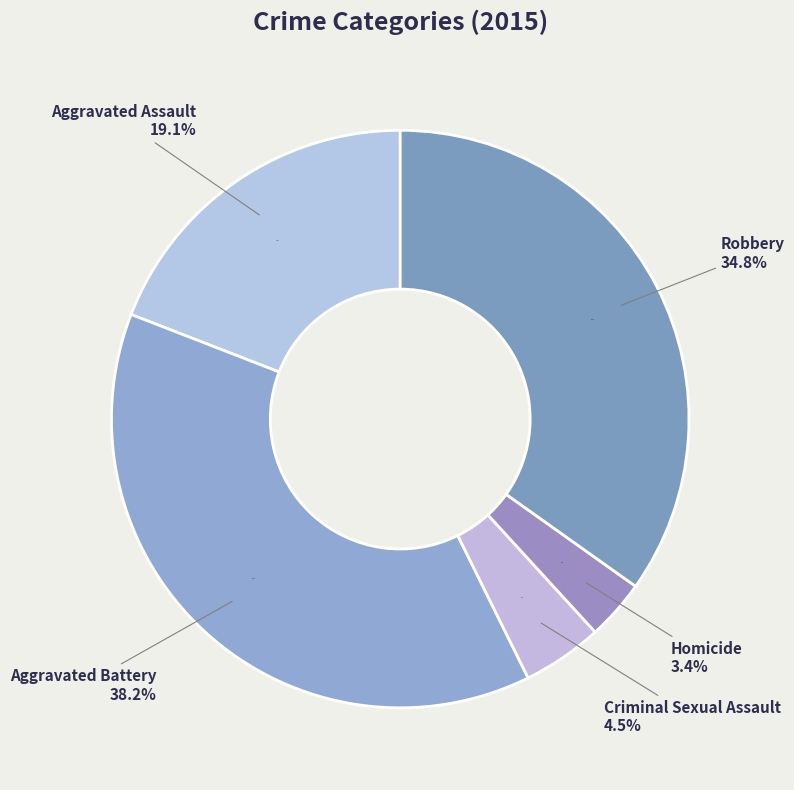

To the nearest percent, what is the average slice percentage?

20%